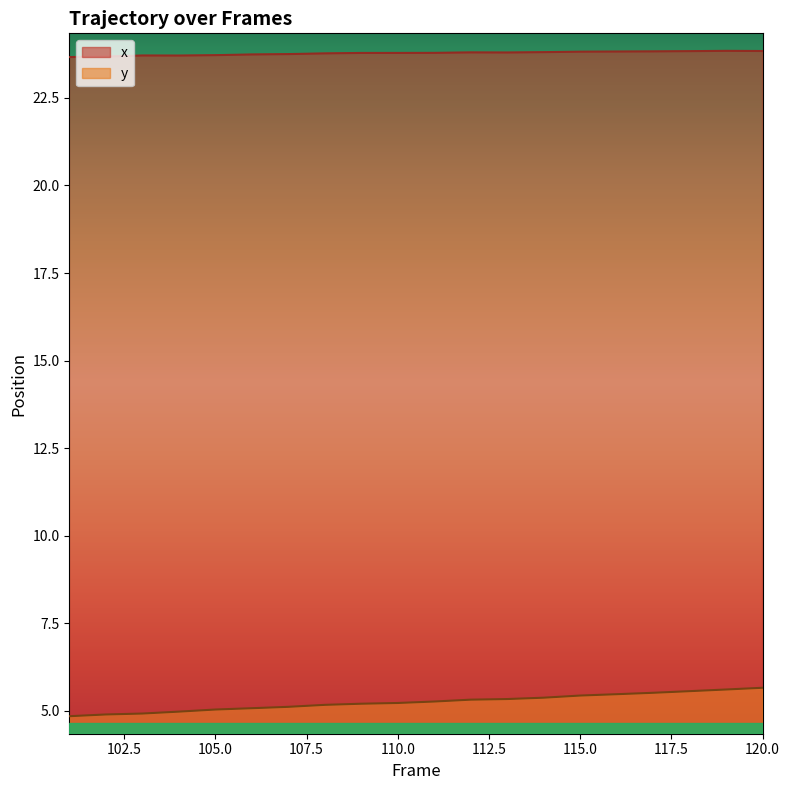

What is the average value of the y series?

5.2